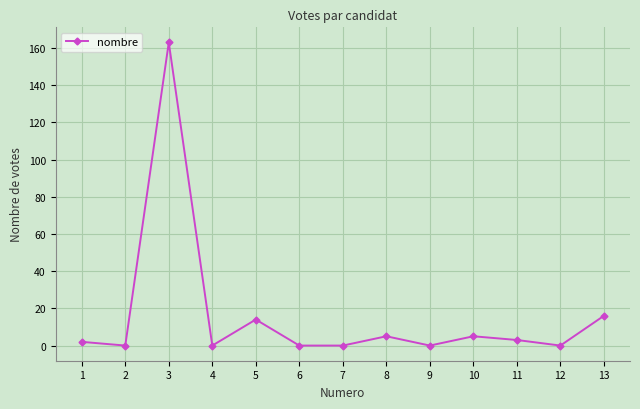

Reading right to left, transcribe all the data shown in this chart.

13=16	12=0	11=3	10=5	9=0	8=5	7=0	6=0	5=14	4=0	3=163	2=0	1=2